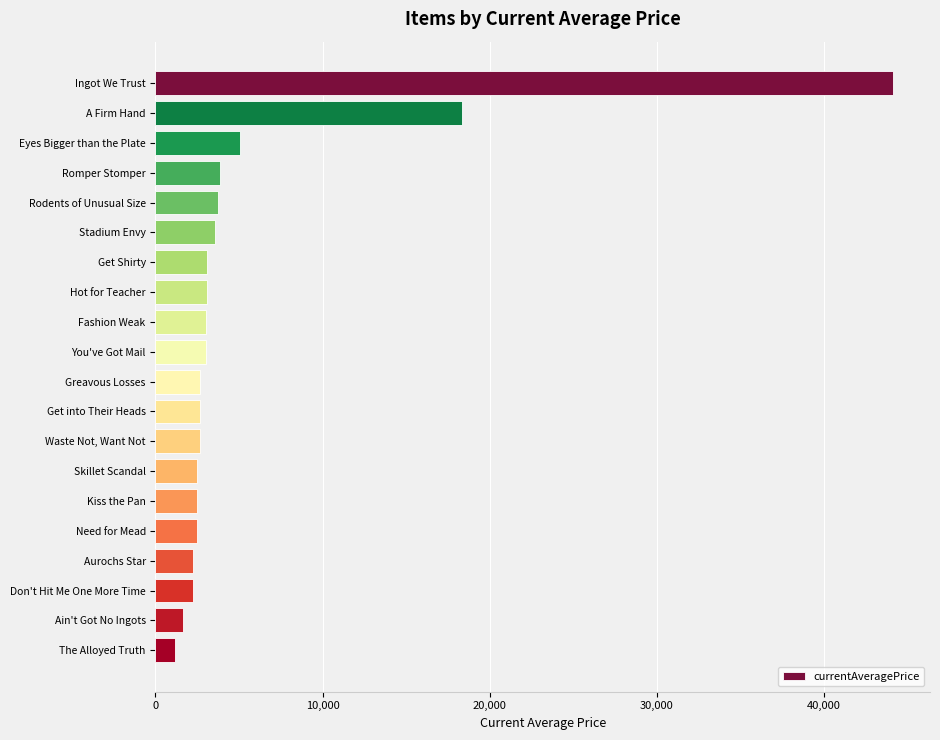

True or false: the data shows 2680.0 at Get into Their Heads.

True